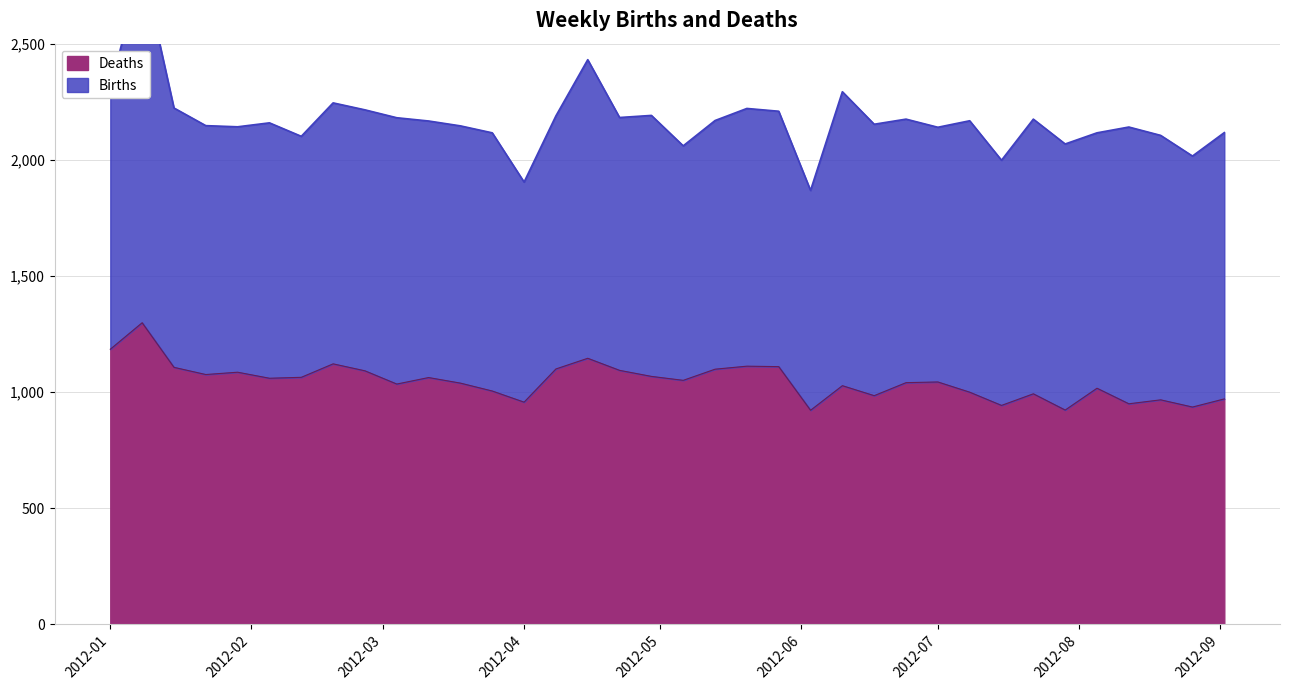

The value at 8 is 1576. True or false?

False